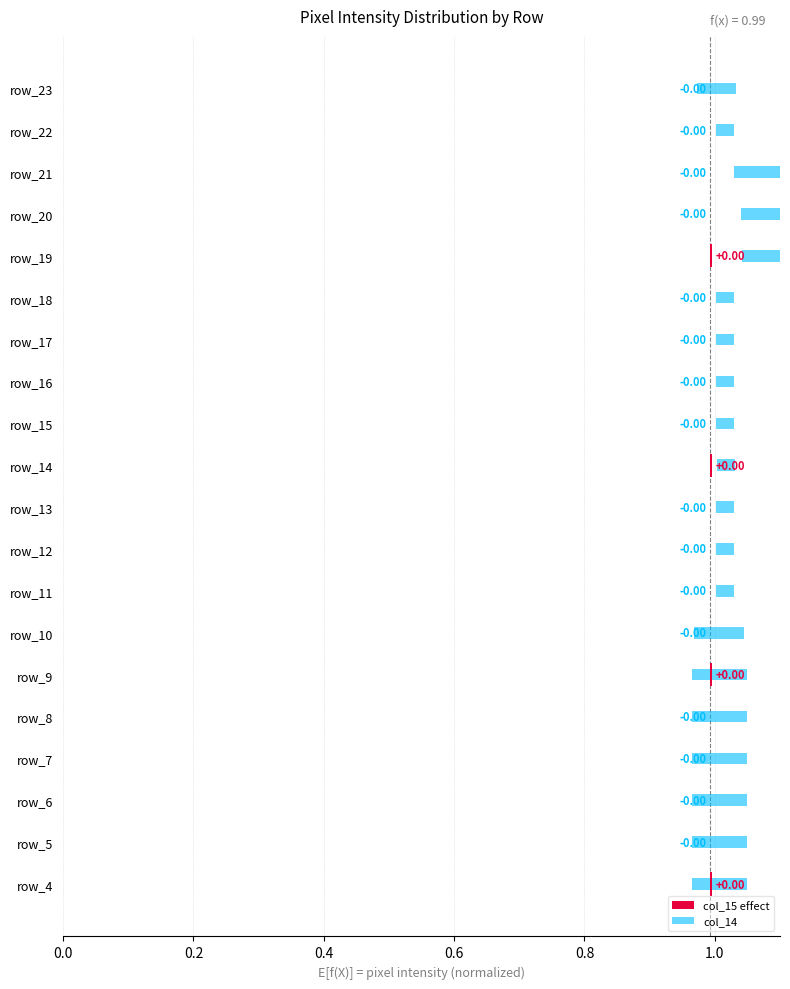

At how many categories does at least one series exceed 0?

20